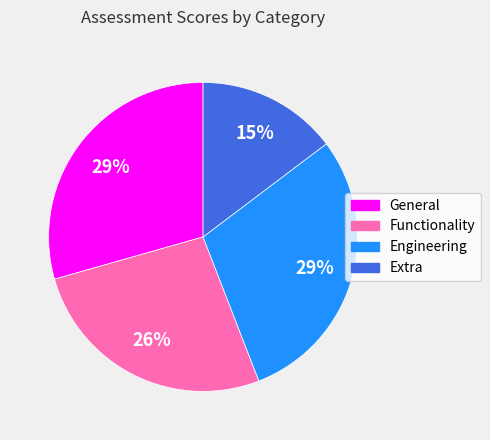

Is it true that Extra is 15% of the pie?

True